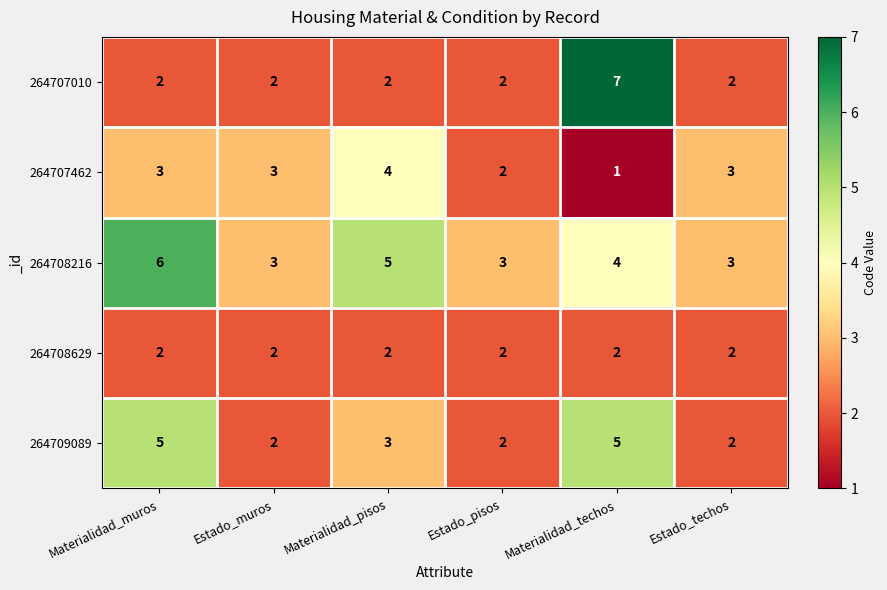

The value of 264709089 at Materialidad_pisos is 1. True or false?

False